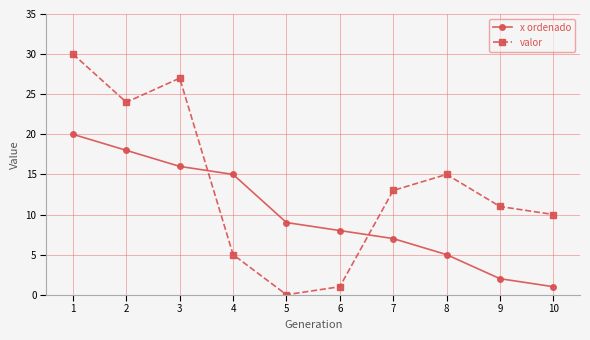

Where do valor and x ordenado first cross each other?

3 and 4